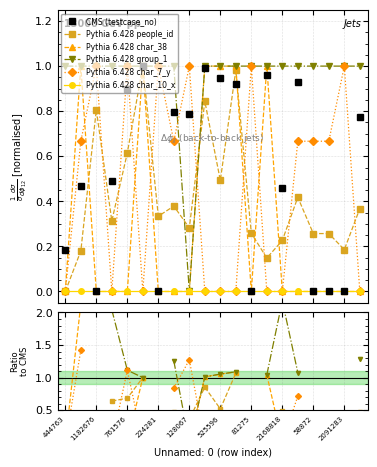

What is the total value across all series at 1569866?

4.0